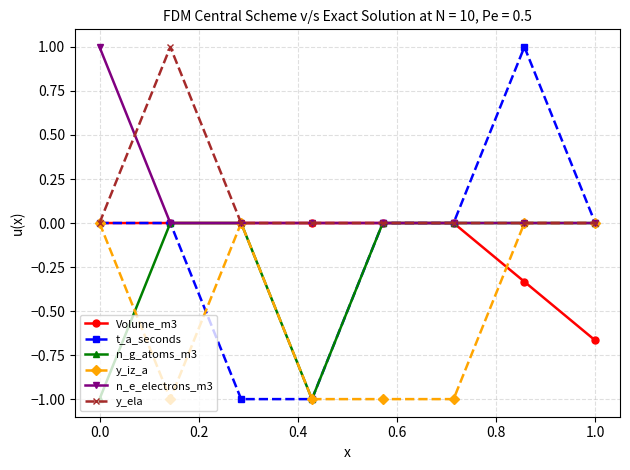

Which series has the widest spread of values?

t_a_seconds